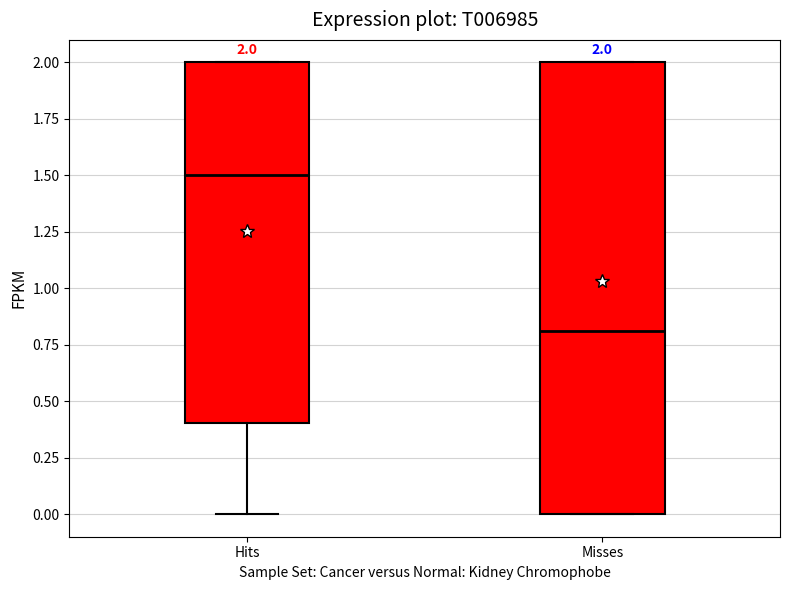

Which box's median line is the lowest?

Misses